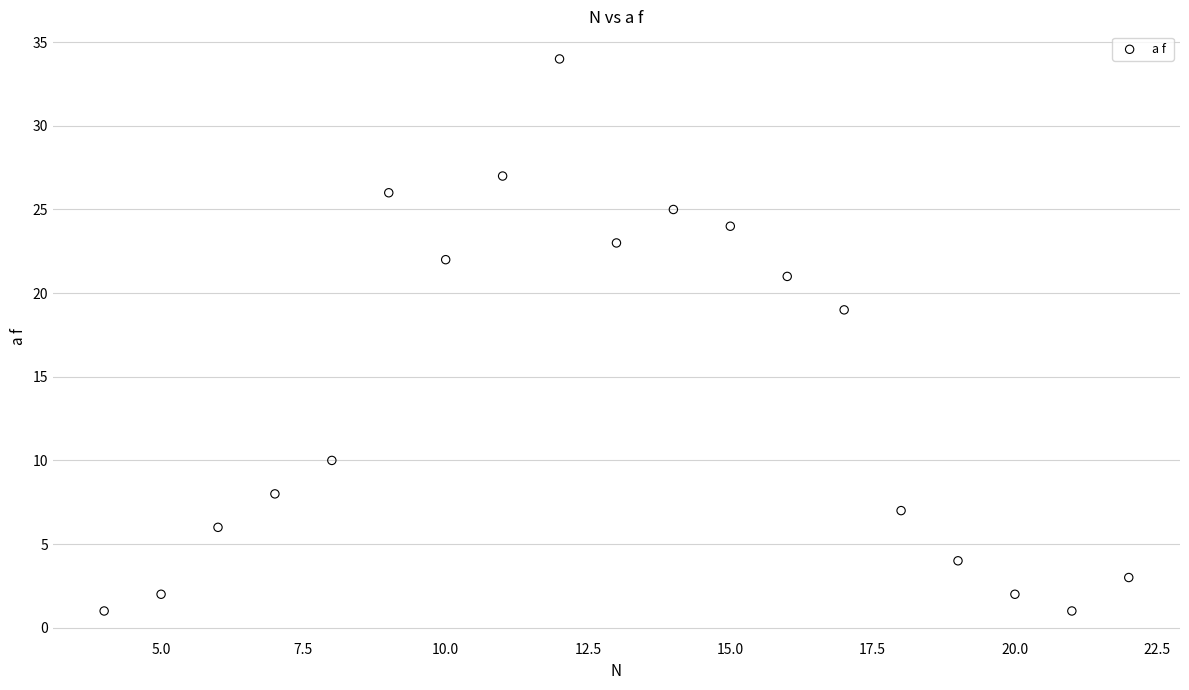

What is the range of X values (max minus min)?

18